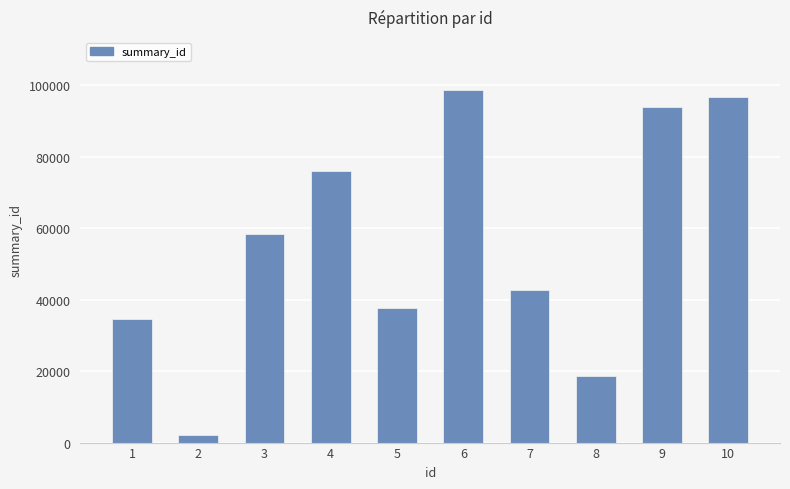

Does the chart contain any negative values?

No